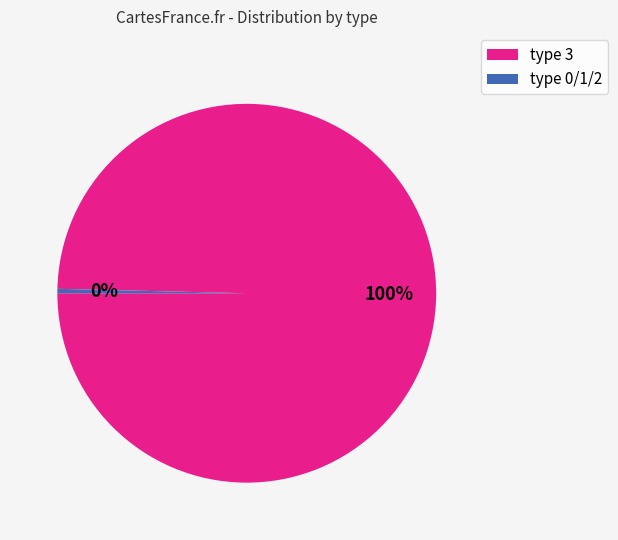

To the nearest percent, what is the average slice percentage?

50%